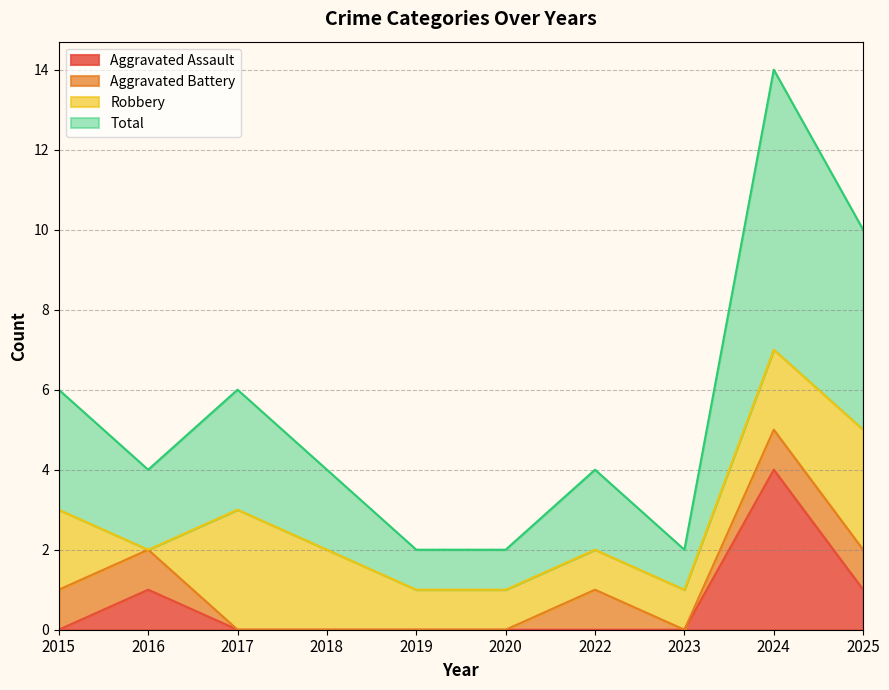

What is the value of the Total point at the 9th from the left?

7